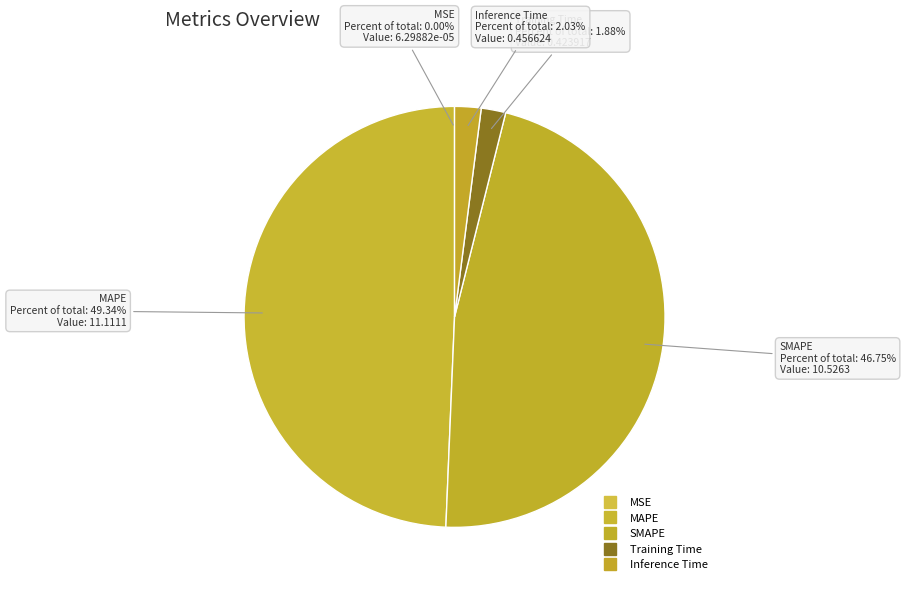

Is the sum of MSE and Training Time greater than half?

No